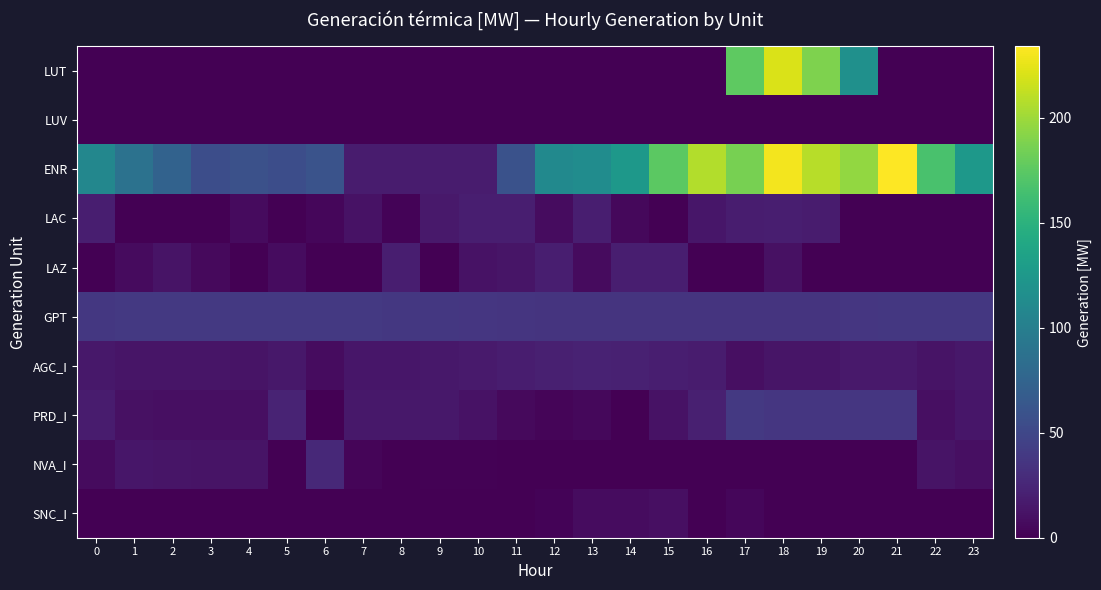

Between 9 and 12, which series saw the biggest shift?

ENR